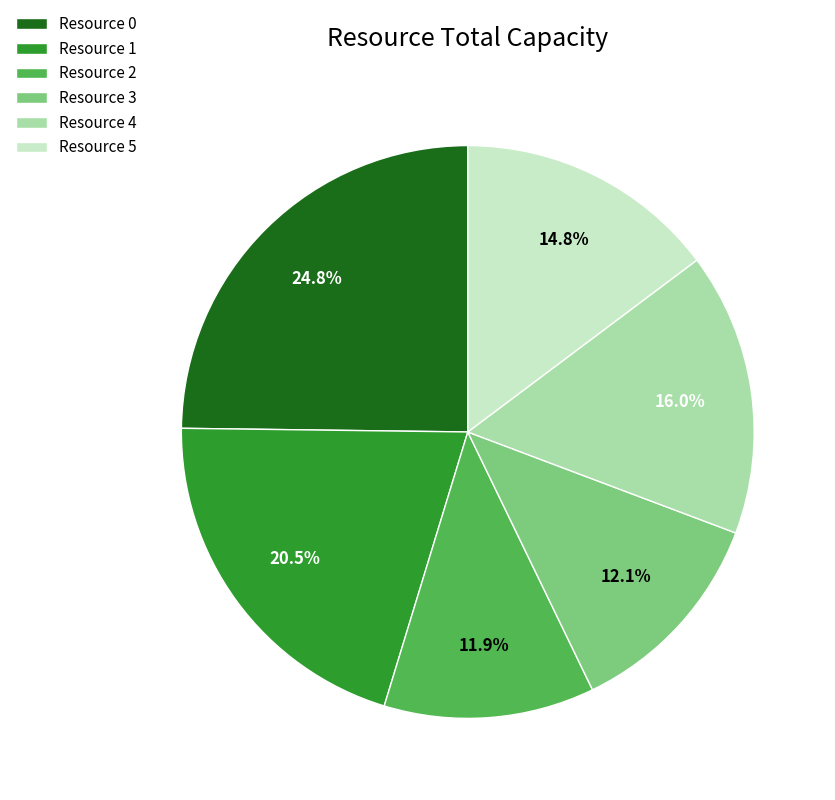

Approximately how many times larger is the value at Resource 3 compared to Resource 1?

0.6